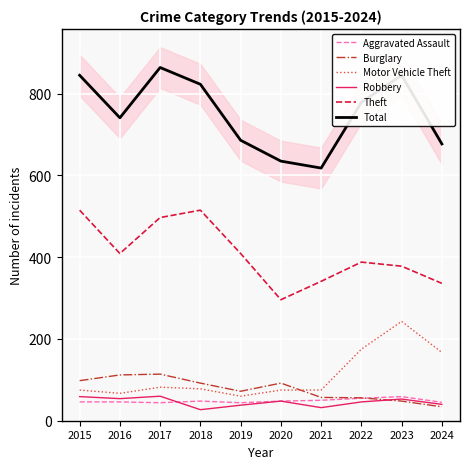

Which series has the largest total across all categories?

Total